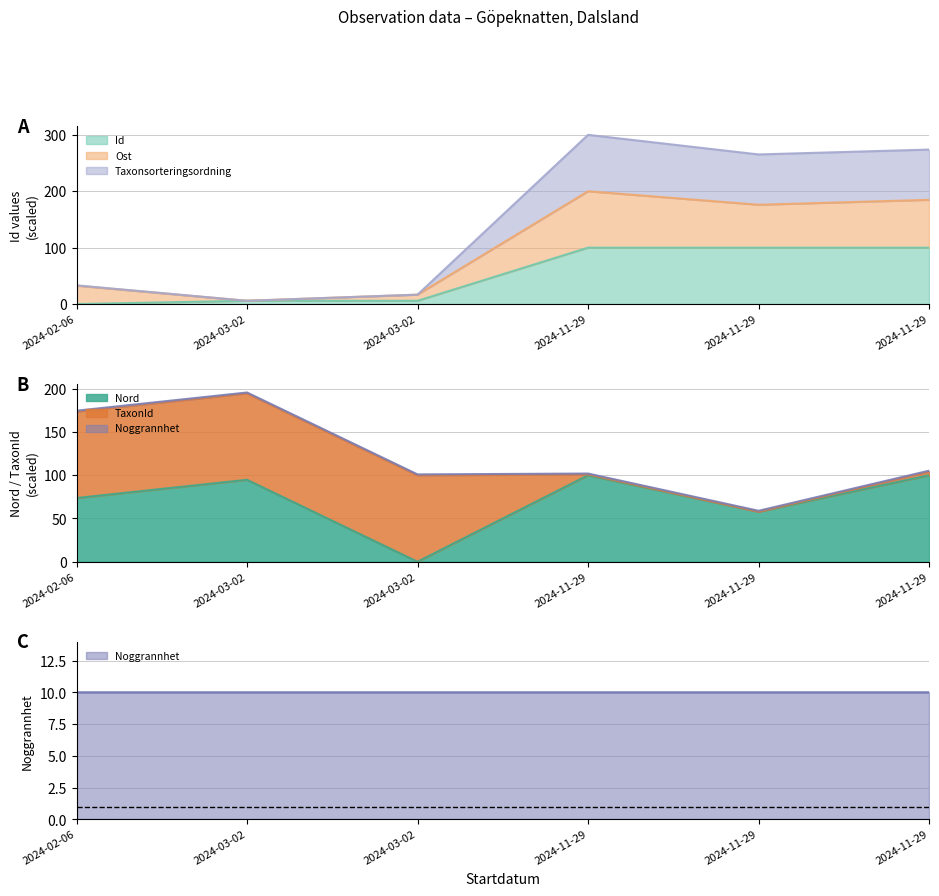

Is the value of Id at 2024-02-06 greater than the value of Nord at 2024-11-29?

No